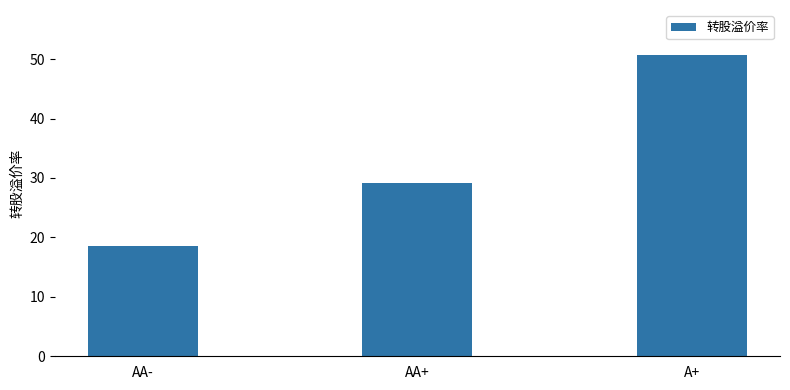

What is the maximum value shown in the chart?

50.7